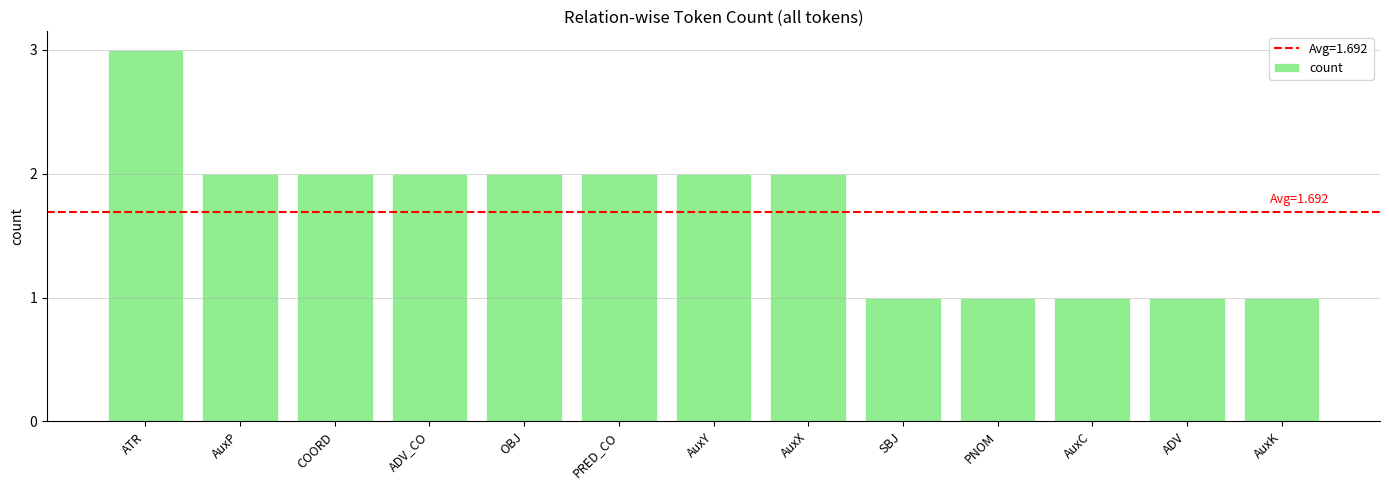

How many values are between 1 and 2?

12